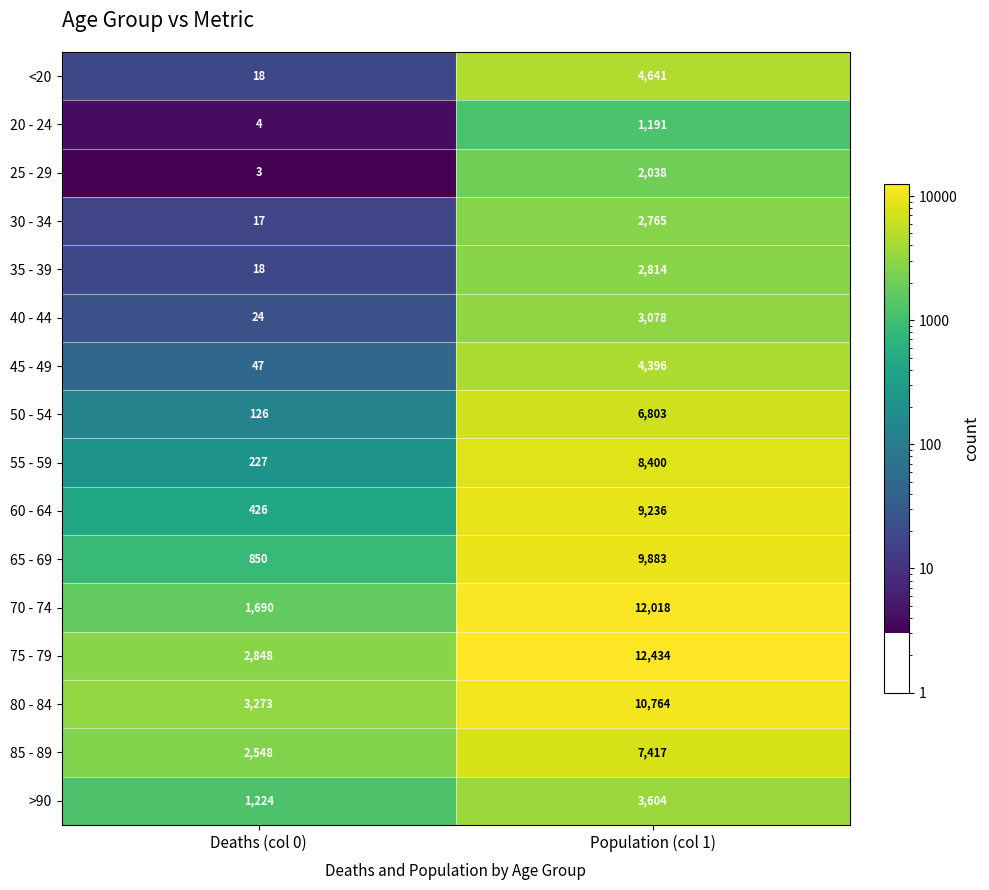

What is the total value across all series at Population (col 1)?

101482